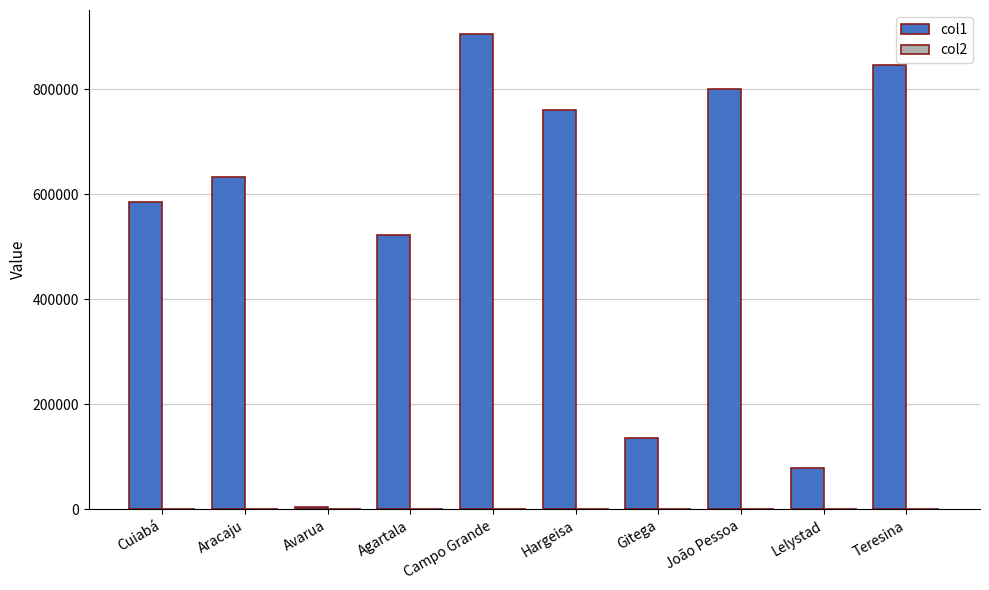

Which series has the largest total across all categories?

col1